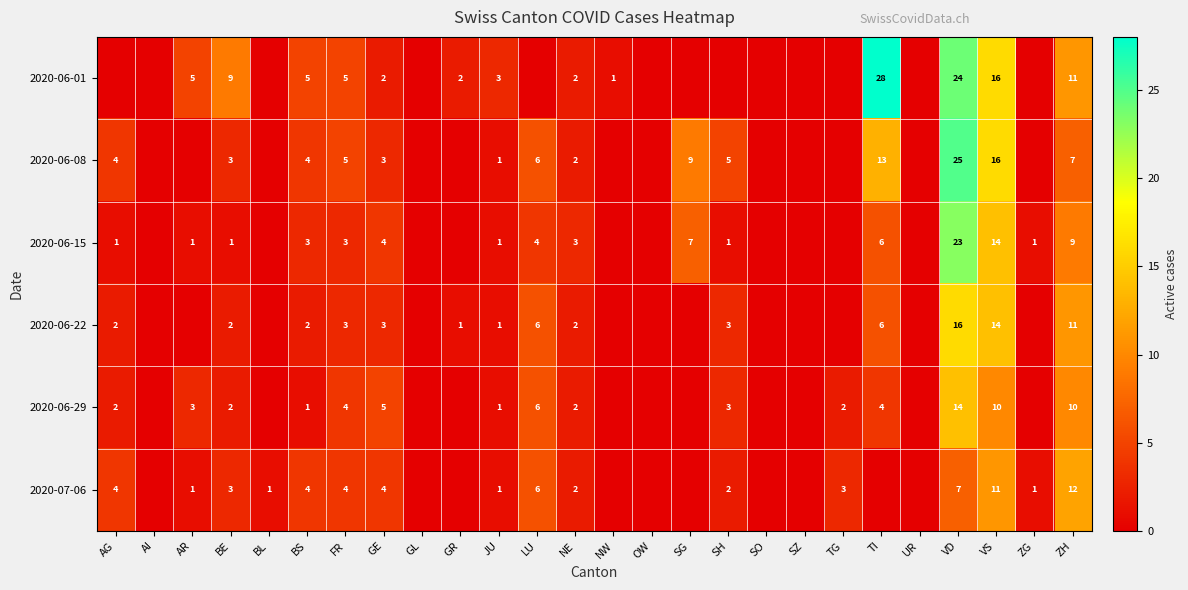

At how many categories does at least one series exceed 11?

4